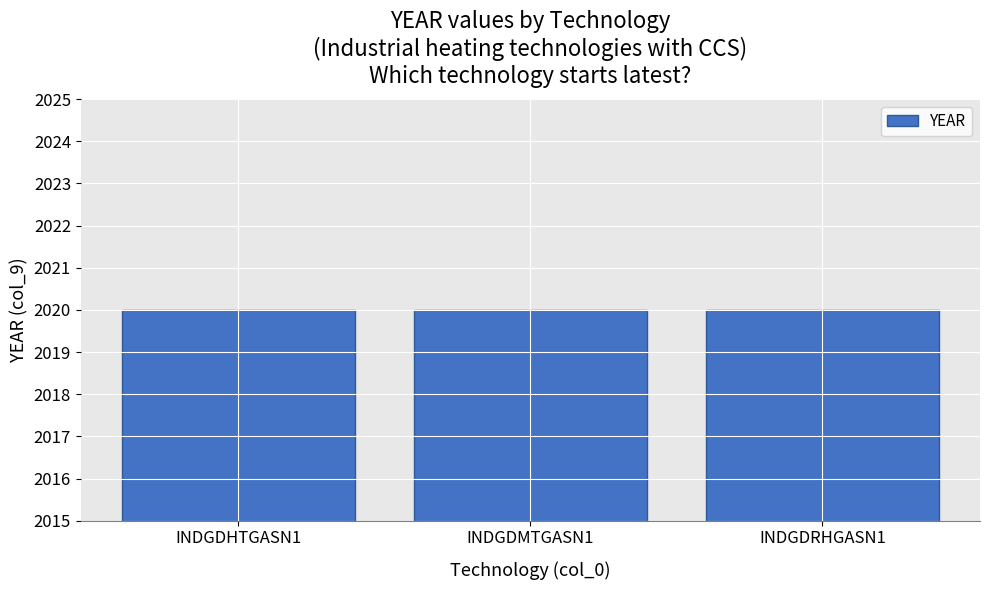

The value at INDGDMTGASN1 is 3407. True or false?

False